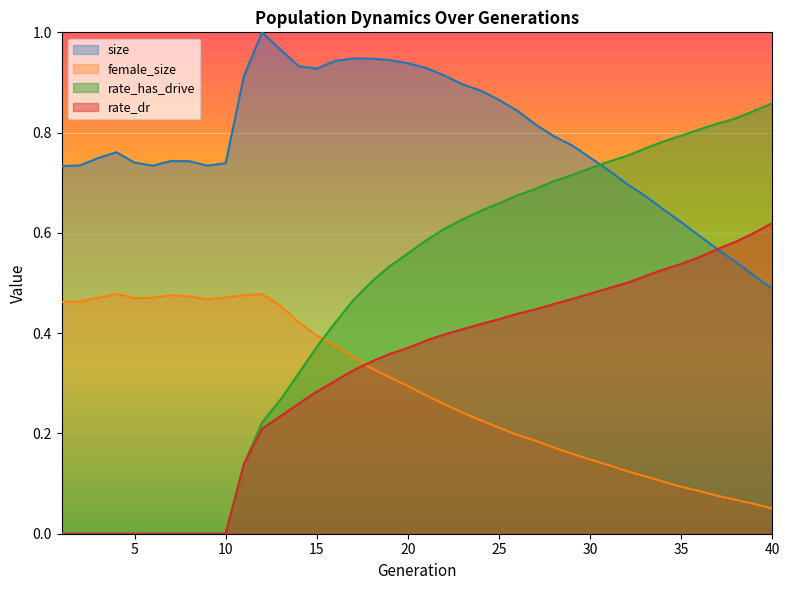

True or false: size and female_size intersect in this chart.

False